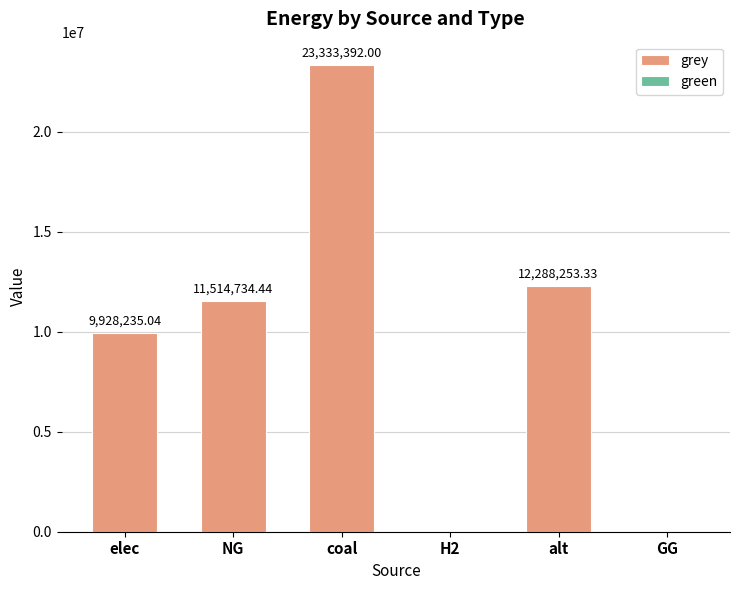

Which has a higher value, elec or alt?

alt